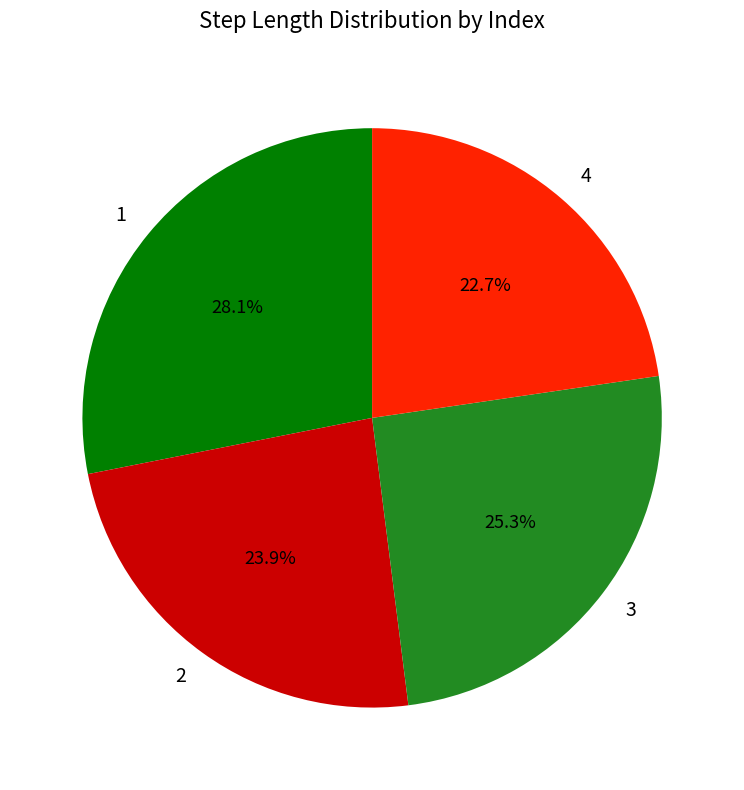

To the nearest percent, what percentage of the pie is 1?

28%